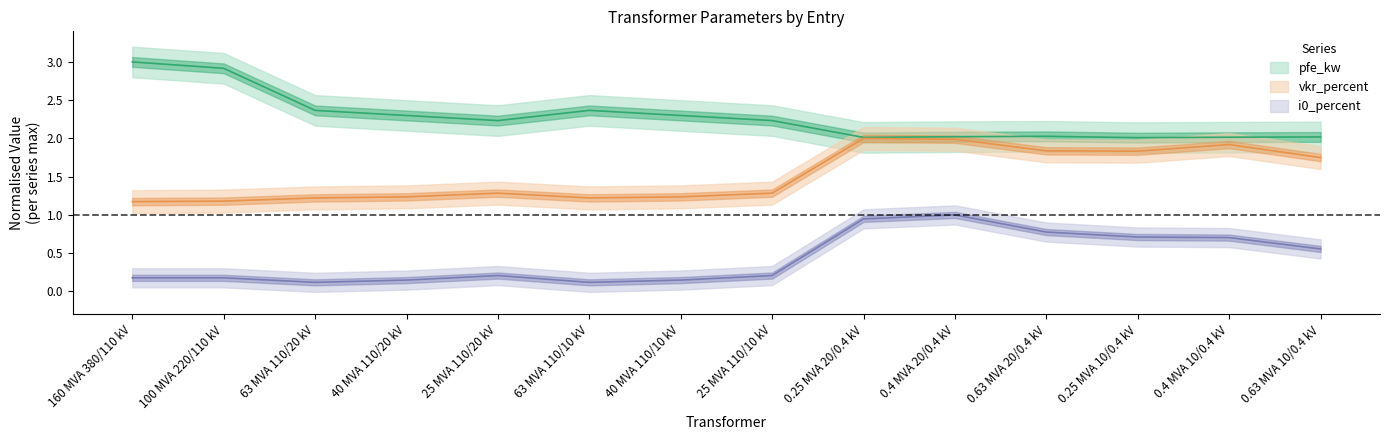

What is the approximate value of vkr_percent at 0.25 MVA 10/0.4 kV?

1.8